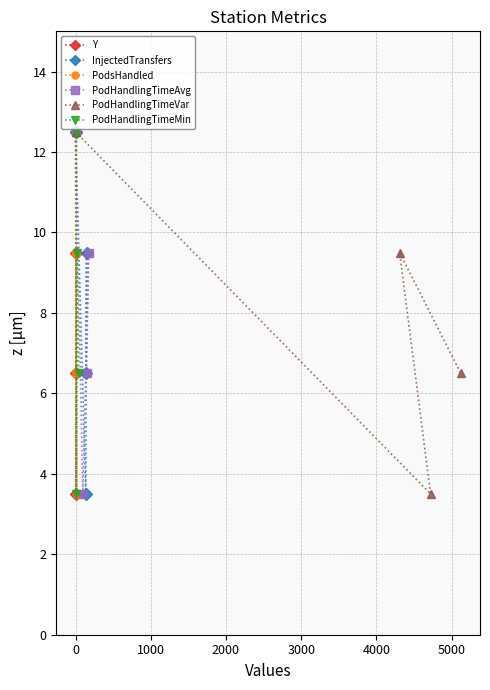

True or false: PodsHandled has more than 0 points higher than both neighbors.

True